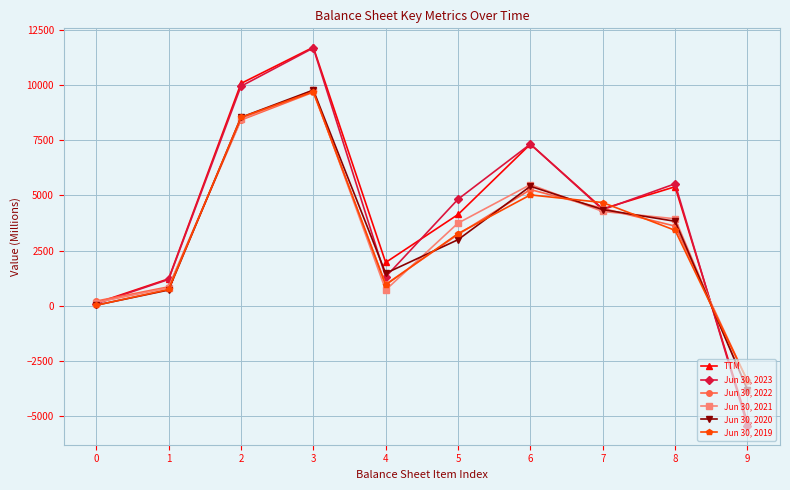

Does the chart display data point markers on the line(s)?

Yes